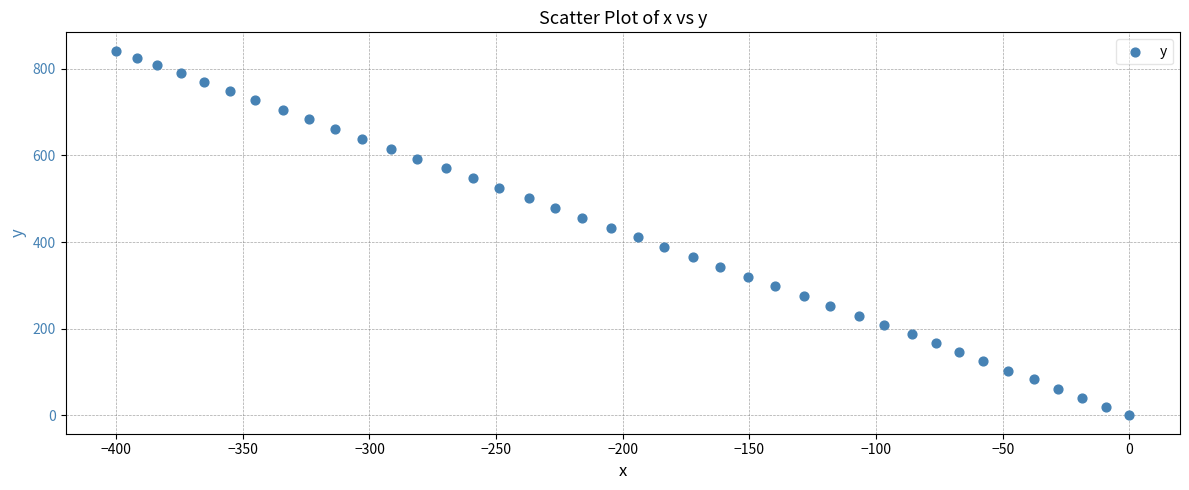

What is the range of X values (max minus min)?

400.0